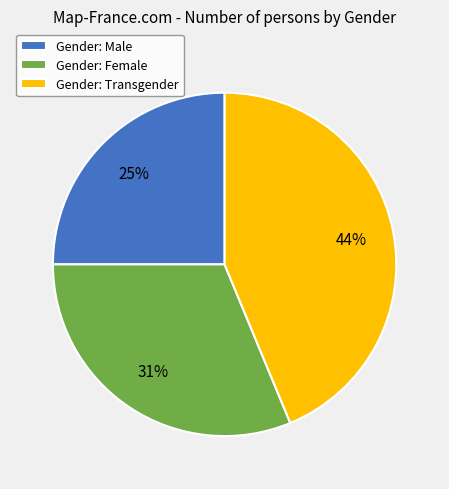

Is it true that Gender: Transgender is 53% of the pie?

False